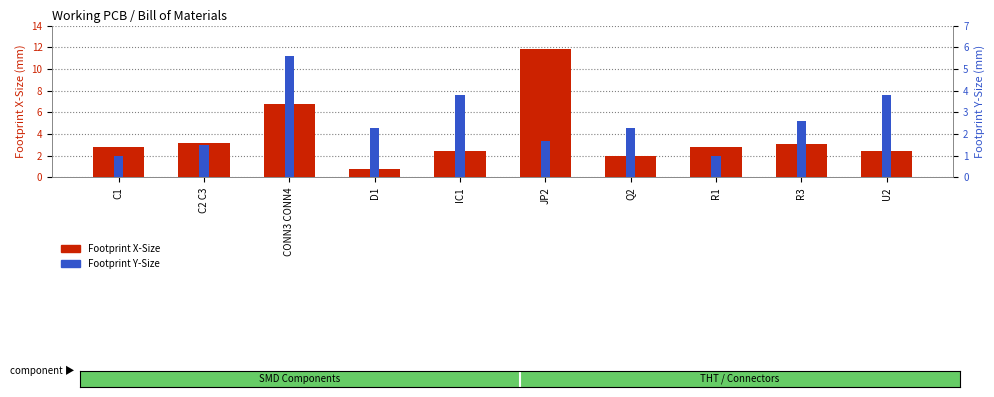

Rank the series by their average value, from highest to lowest.

Footprint X-Size, Footprint Y-Size